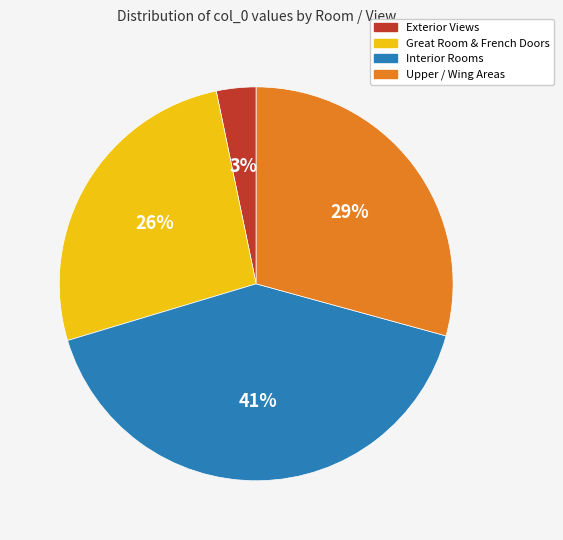

Does any single category account for the majority?

No